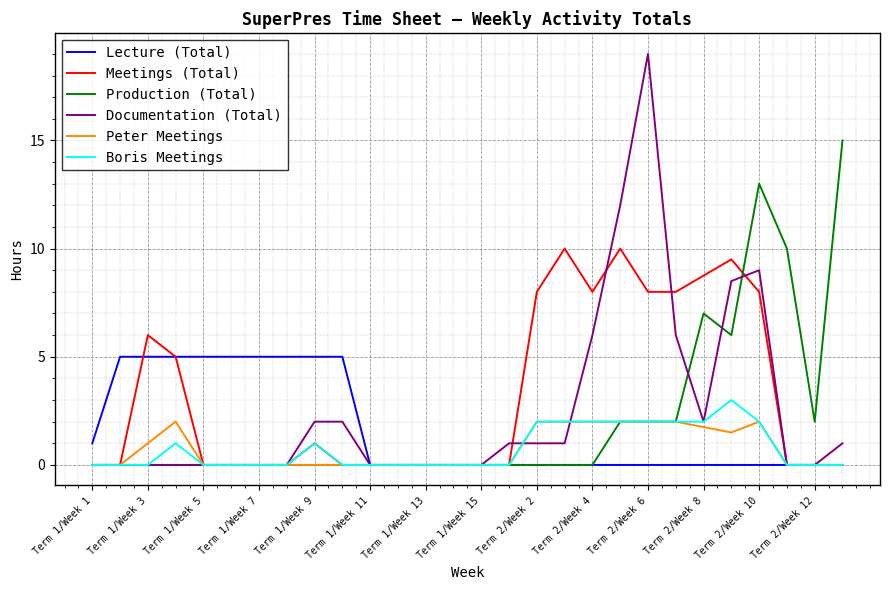

Which series has the largest range (max minus min)?

Documentation (Total)